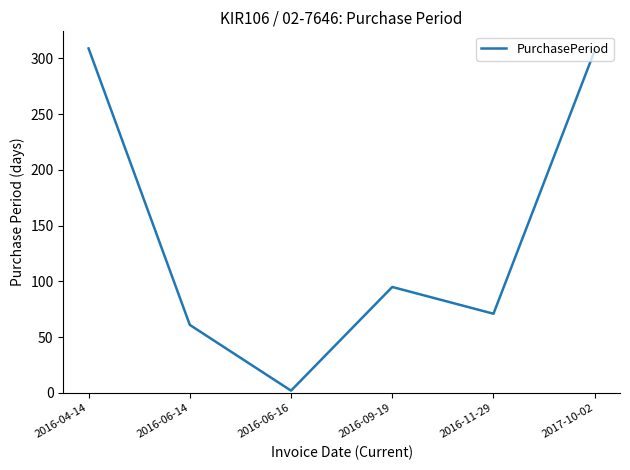

What is the difference between the second highest and second lowest values?

246